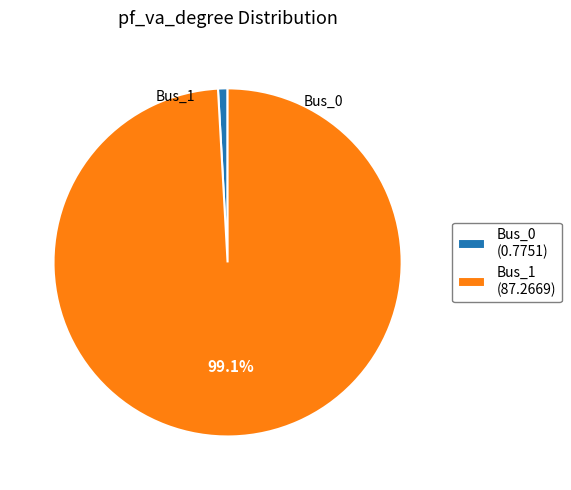

Rank the categories by value from highest to lowest.

Bus_1, Bus_0